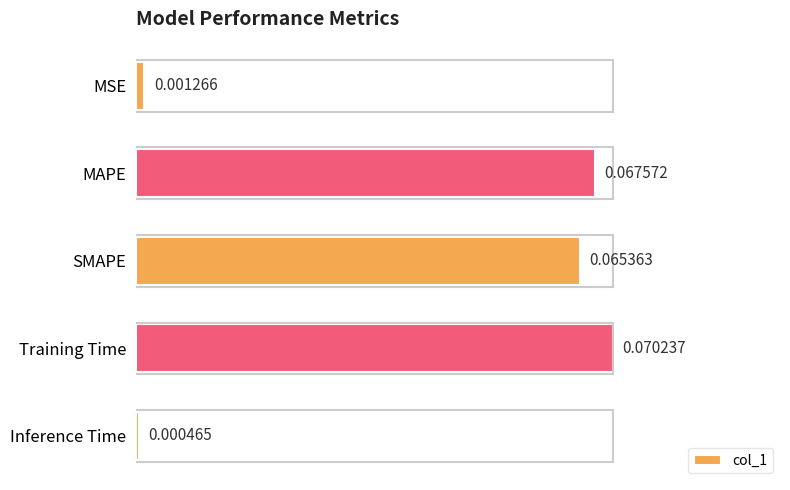

Which category has the highest value across all series?

Training Time